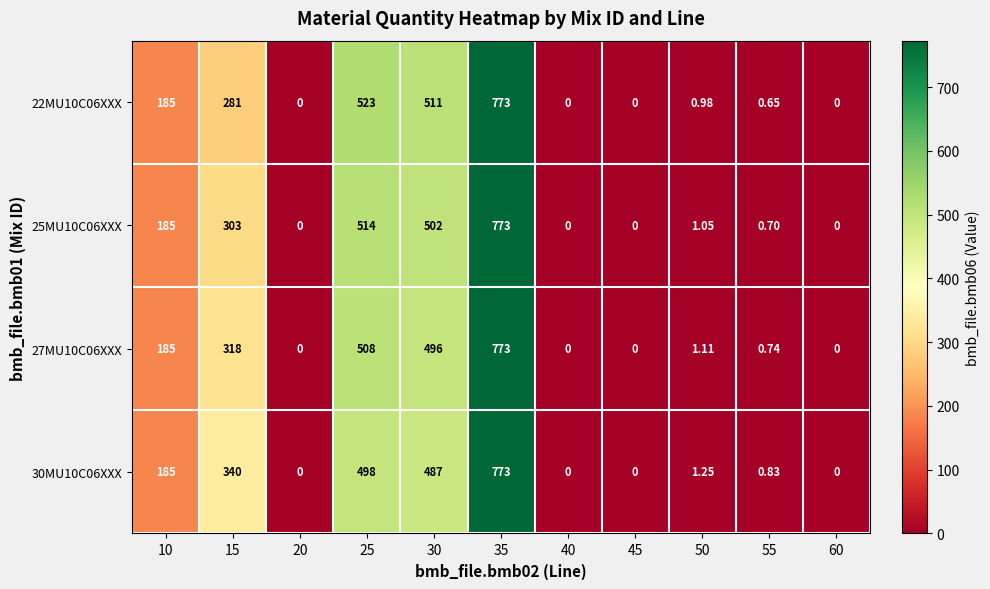

Is the value of 22MU10C06XXX at 10 greater than the value of 27MU10C06XXX at 25?

No